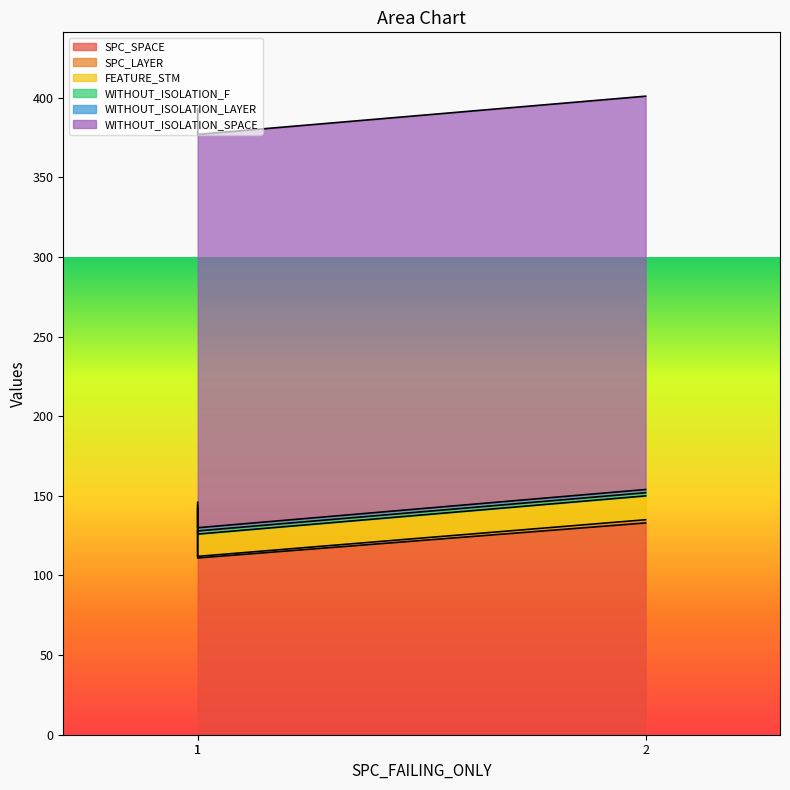

What is the sum of all WITHOUT_ISOLATION_LAYER values?

6